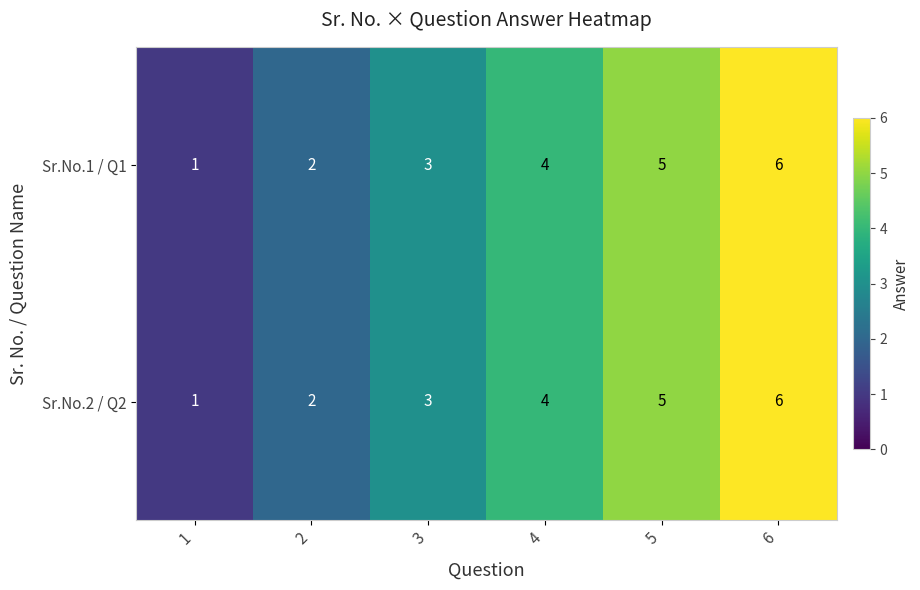

Which category has the lowest value across all series?

1